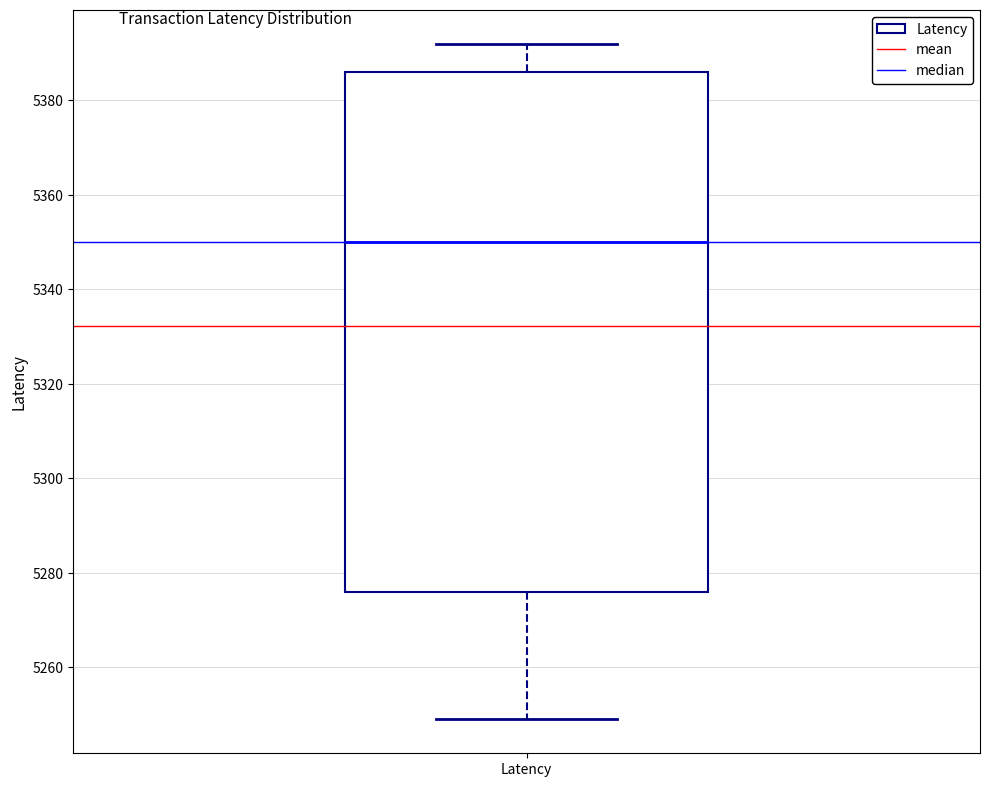

Where is the lower edge of the box for Latency on the y-axis? The values are not printed on the chart, so give them approximately, as read against the axis.

5276